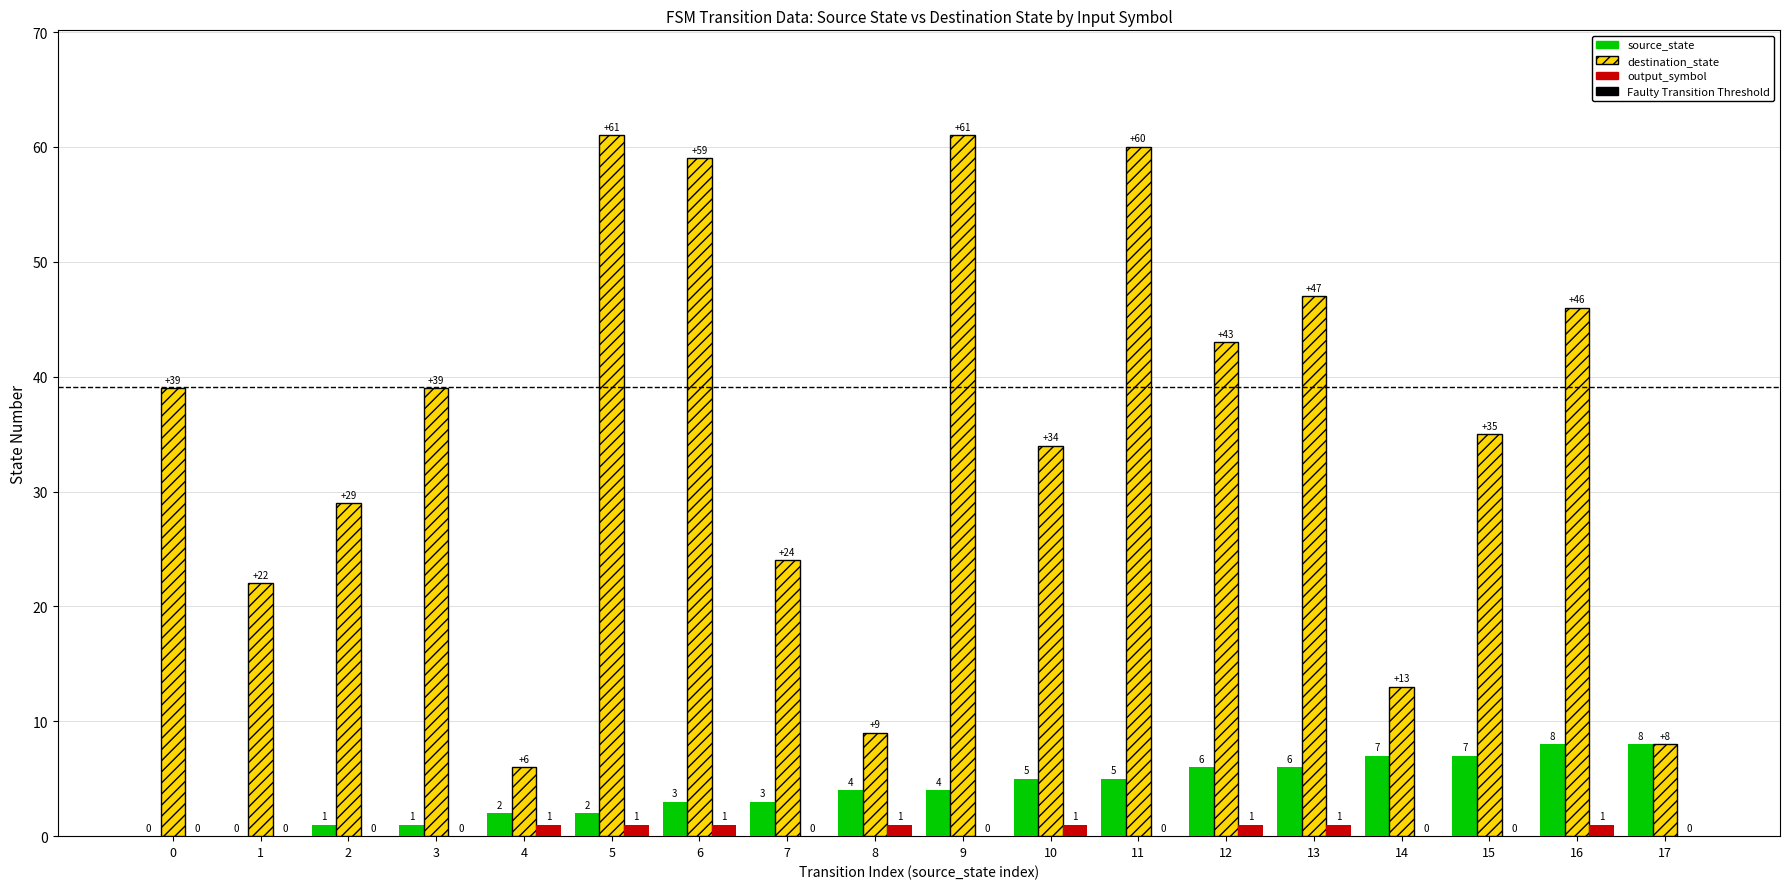

Which series changed the most between 3 and 5?

destination_state